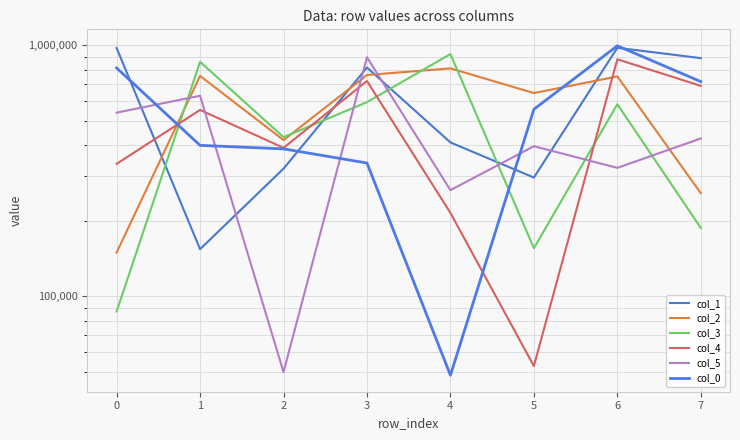

What are all the series names shown in the legend?

col_1, col_2, col_3, col_4, col_5, col_0